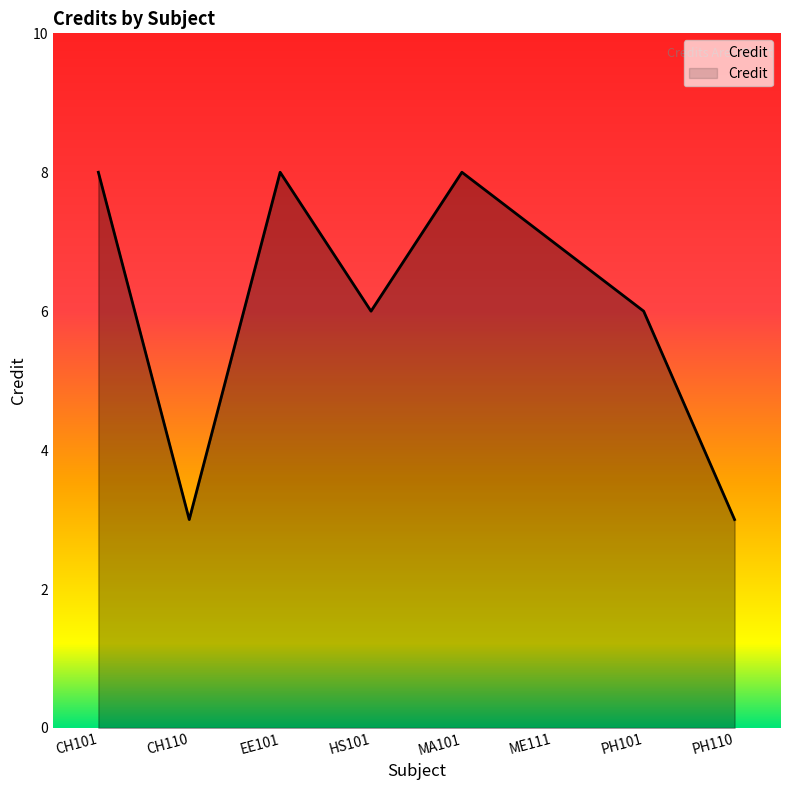

What position from the right is HS101?

5